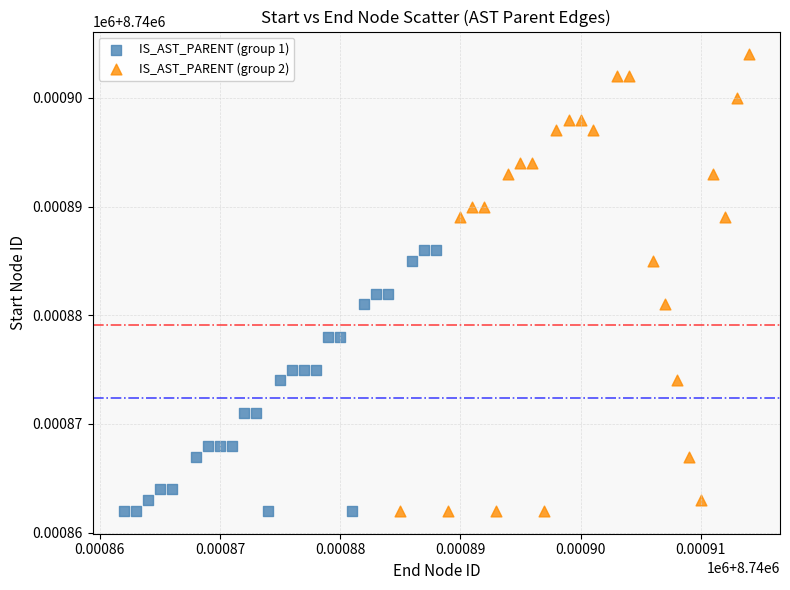

Which series contains the highest Y value?

IS_AST_PARENT (group 2)